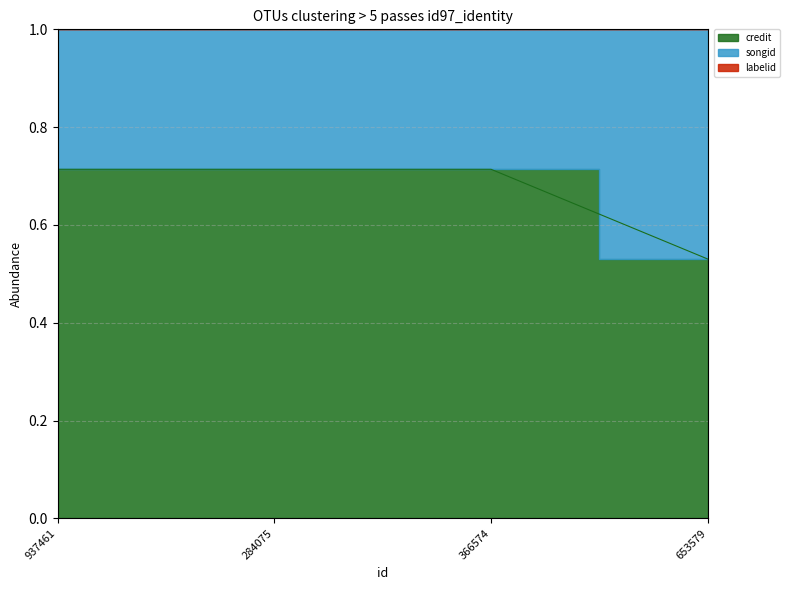

Which series has the widest spread of values?

credit